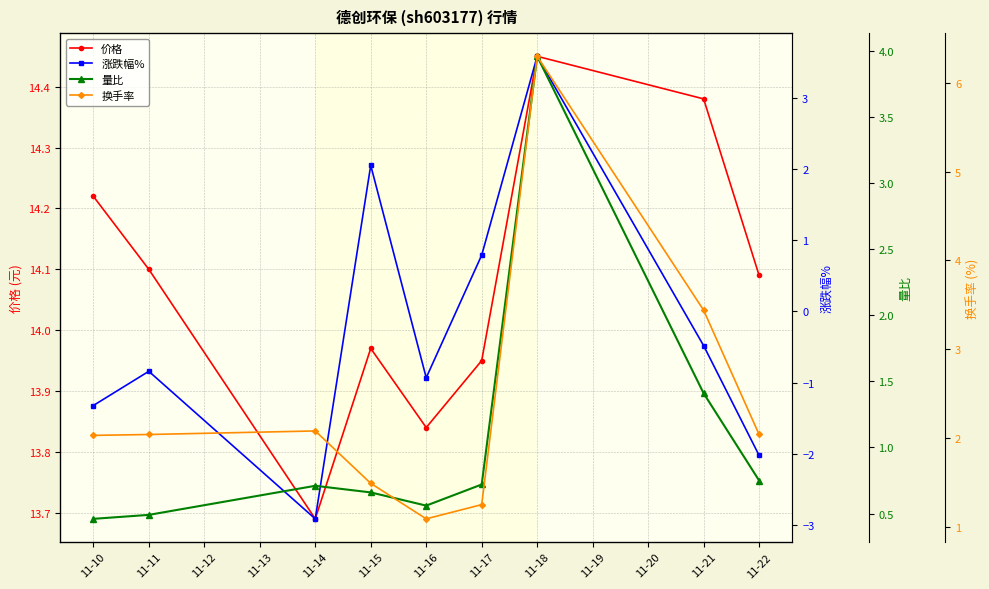

How many interior local valleys does the 价格 series have?

2